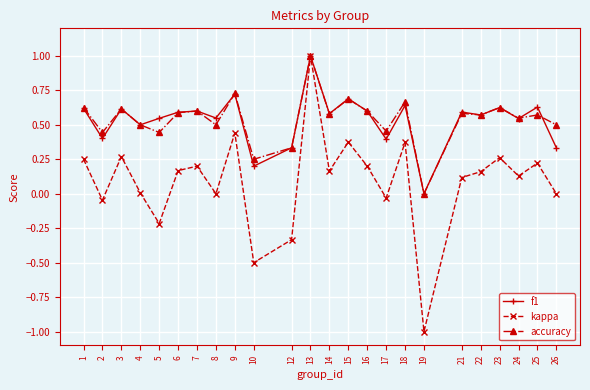

Between 9 and 13, which series saw the biggest shift?

kappa